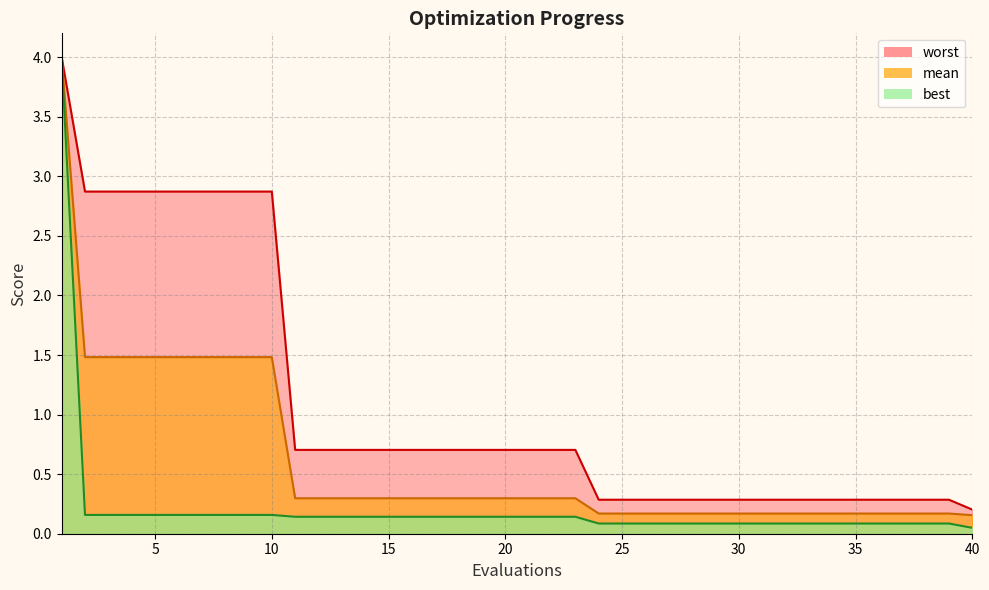

Rank the series by their maximum value, from lowest to highest.

best, mean, worst